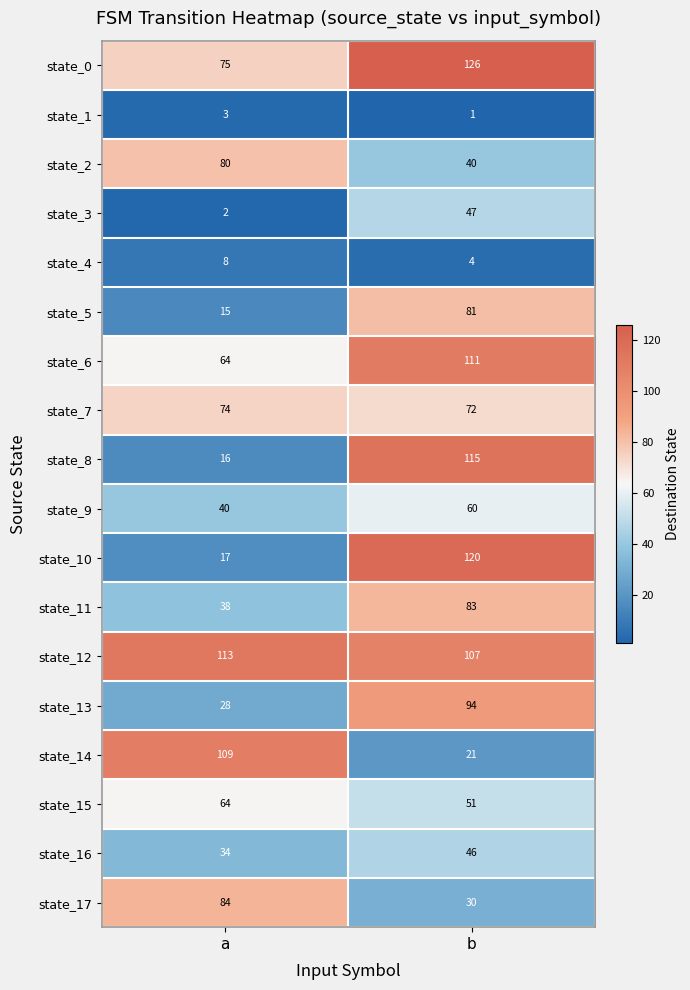

What is the difference between the maximum and minimum values in the state_16 series?

12